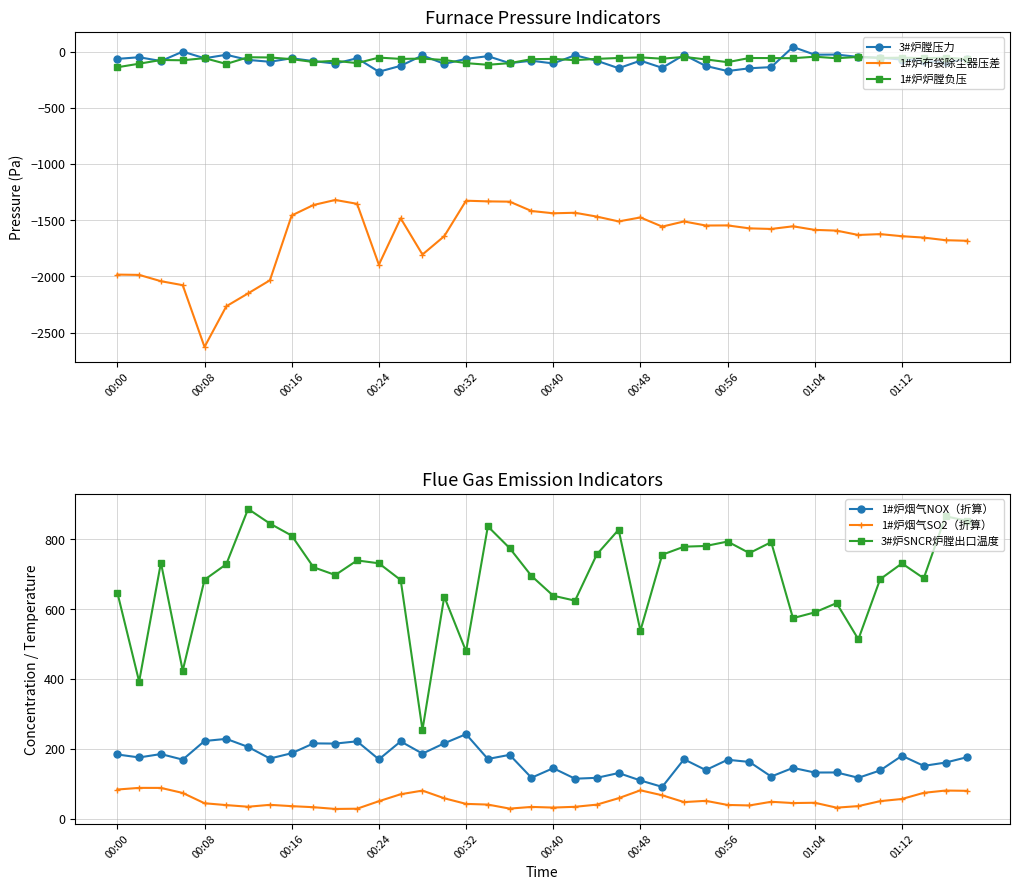

What is the highest value of the 1#炉烟气NOX（折算） series?

241.9